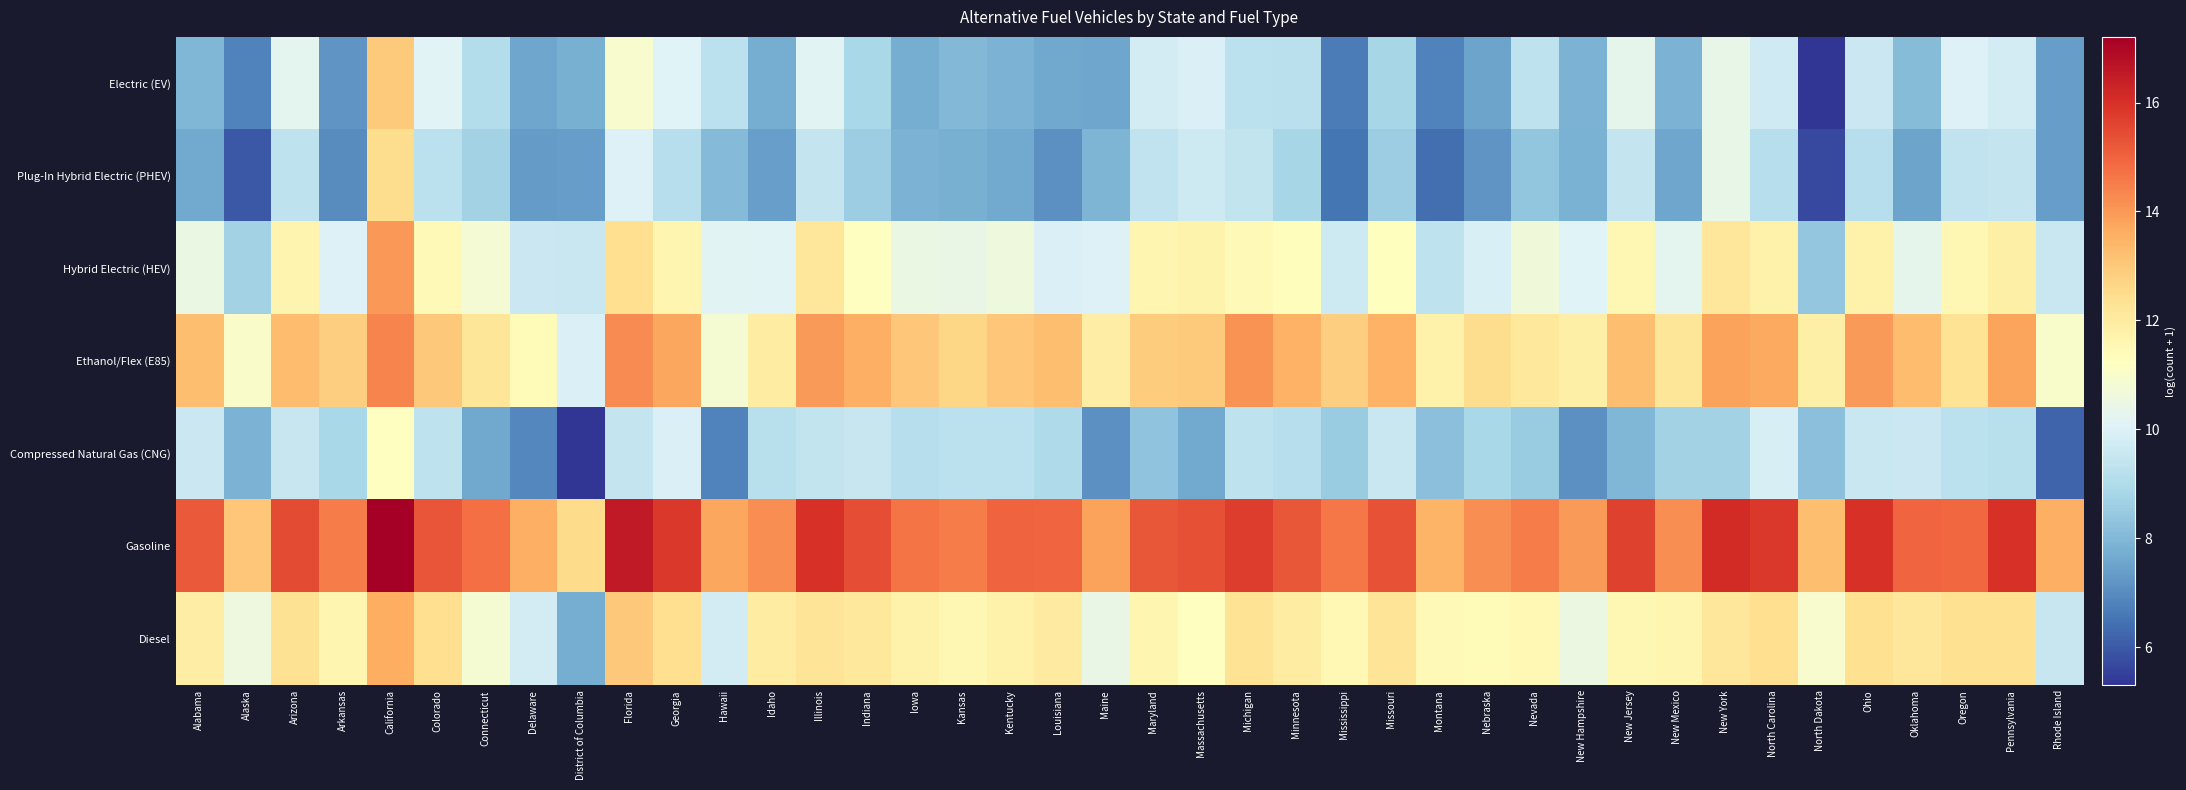

What is the spread (max minus min) of values at Maryland?

6.9